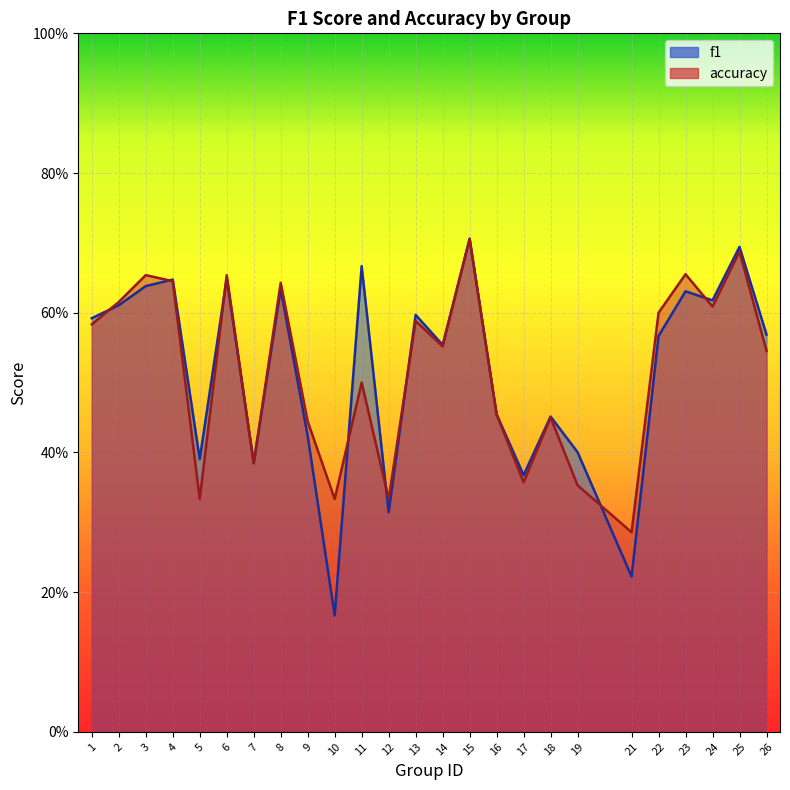

What is the average value of the accuracy series?

0.5